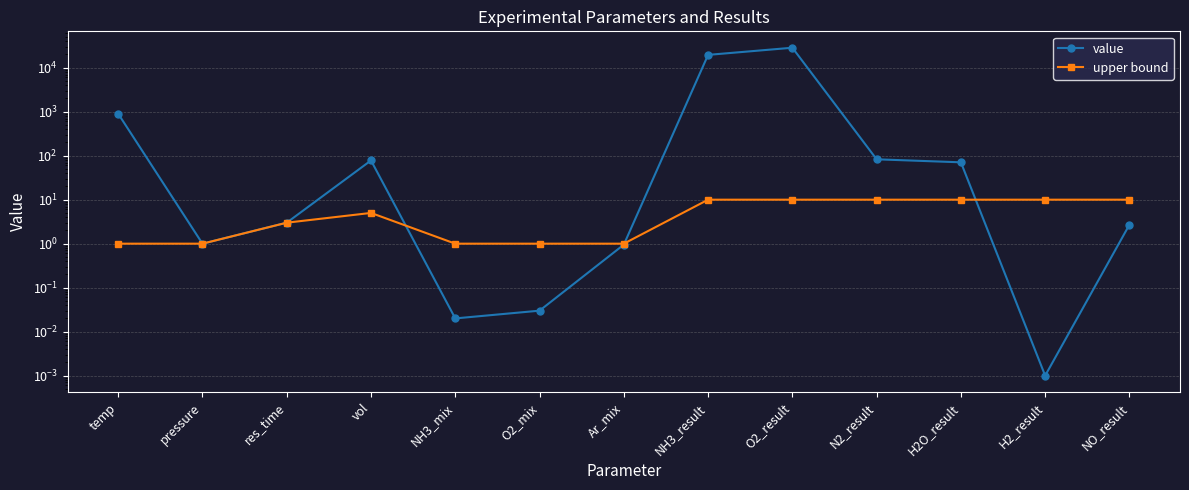

At how many categories does at least one series exceed 28143?

1